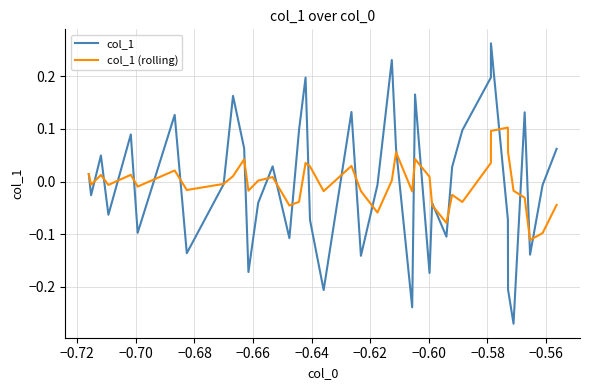

Count the number of data series in this chart.

2